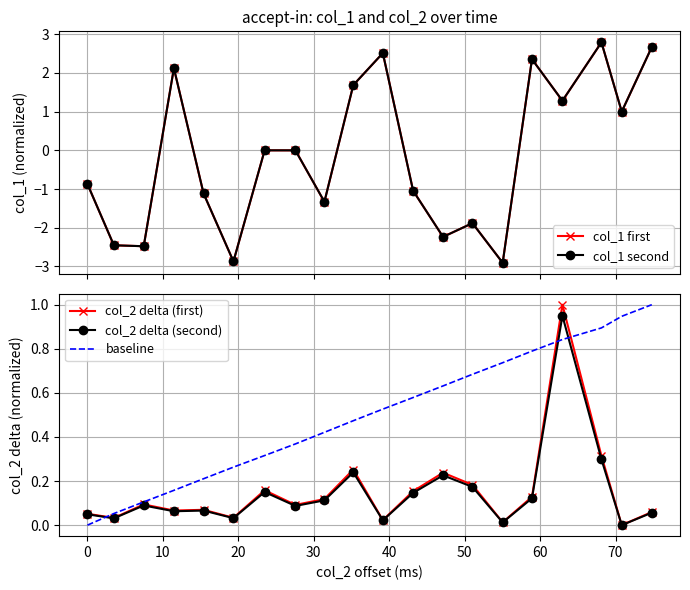

What is the maximum value for baseline?

1.0